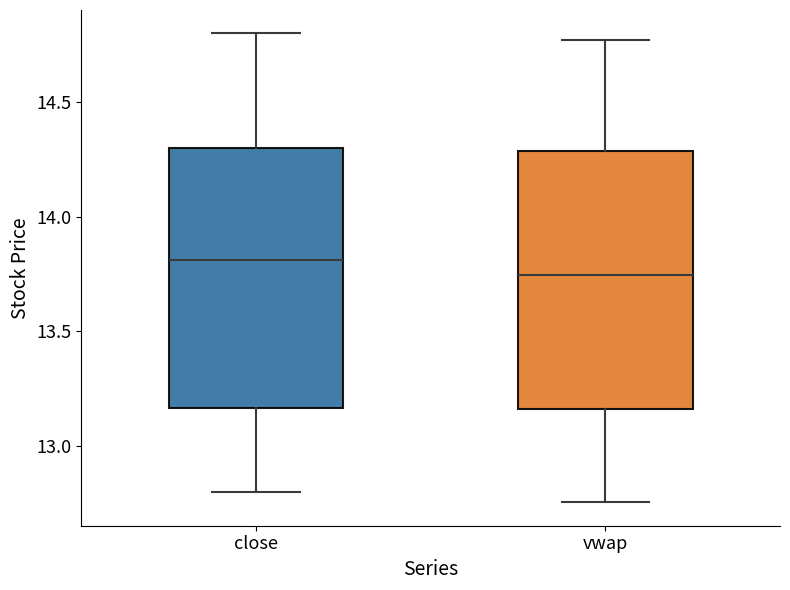

Which box has the highest median line?

close